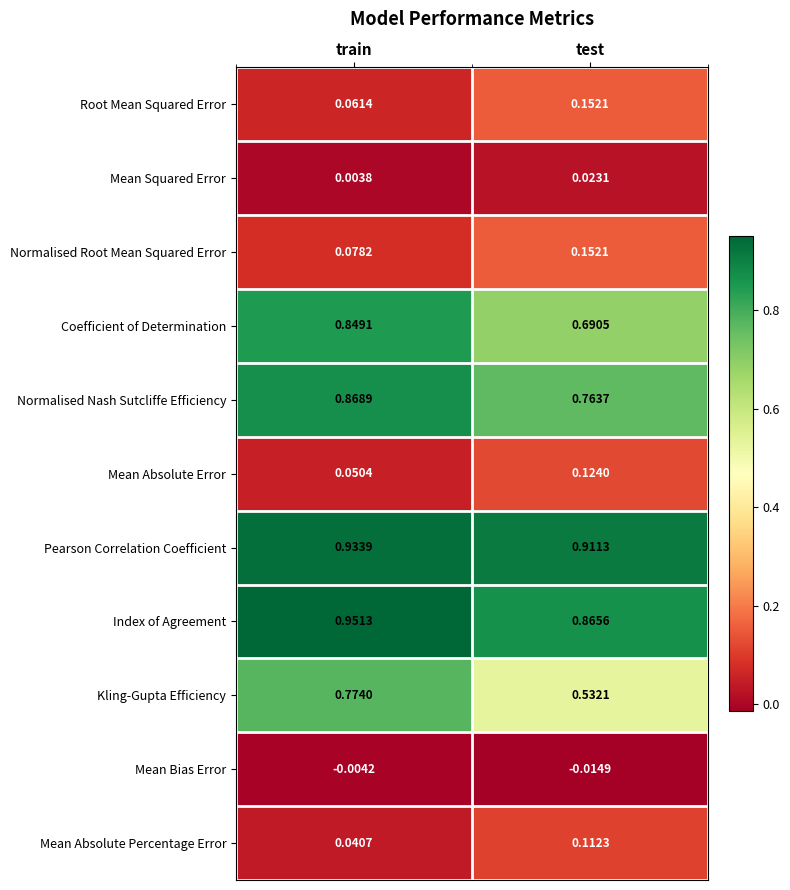

Which series has the widest spread of values?

Kling-Gupta Efficiency